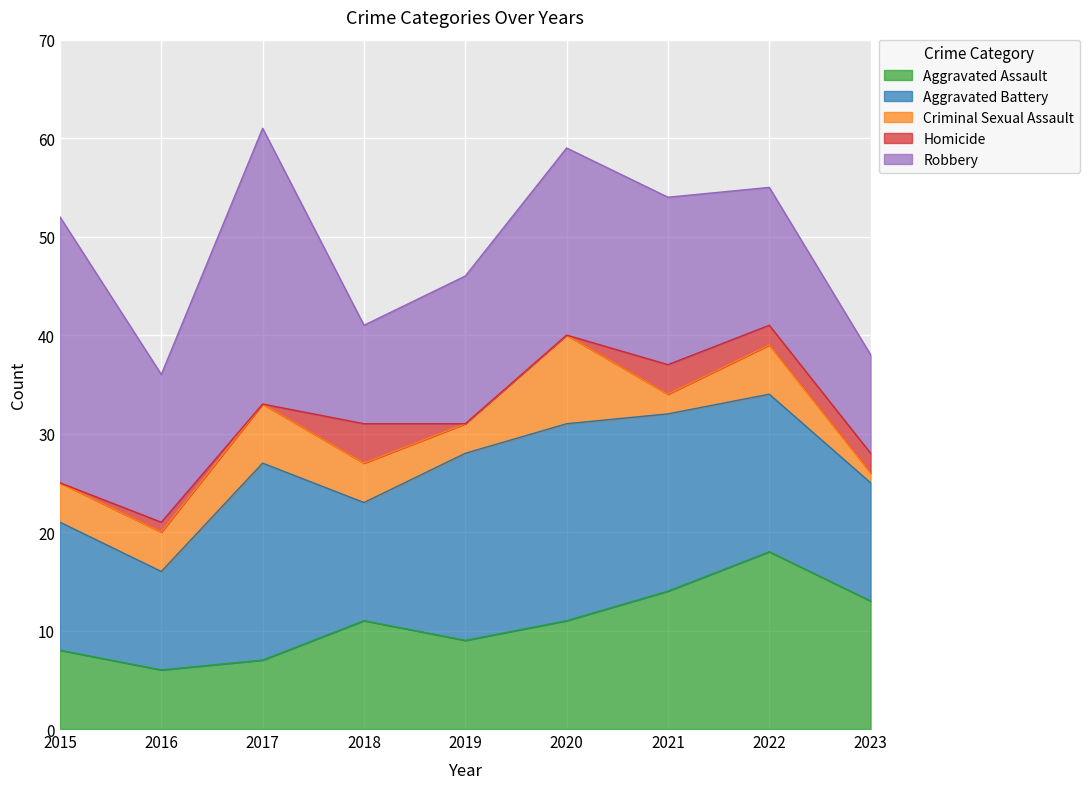

Which series has the largest range (max minus min)?

Robbery